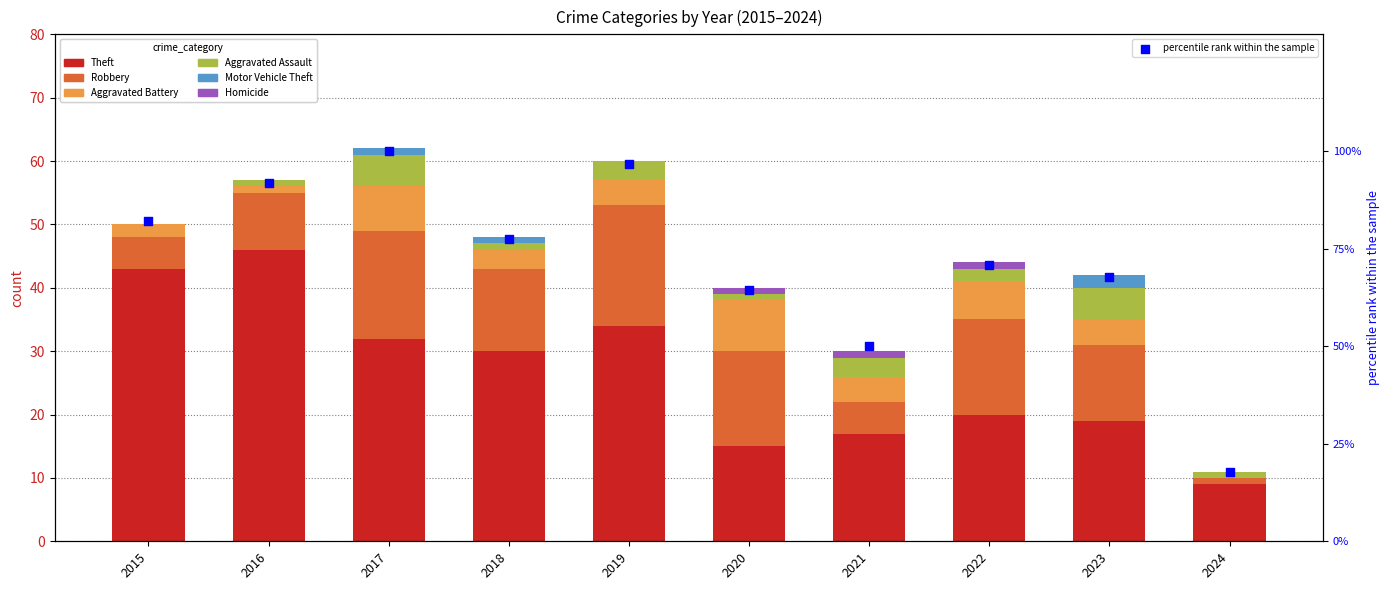

Is the value of Homicide at 2016 greater than the value of Aggravated Battery at 2022?

No